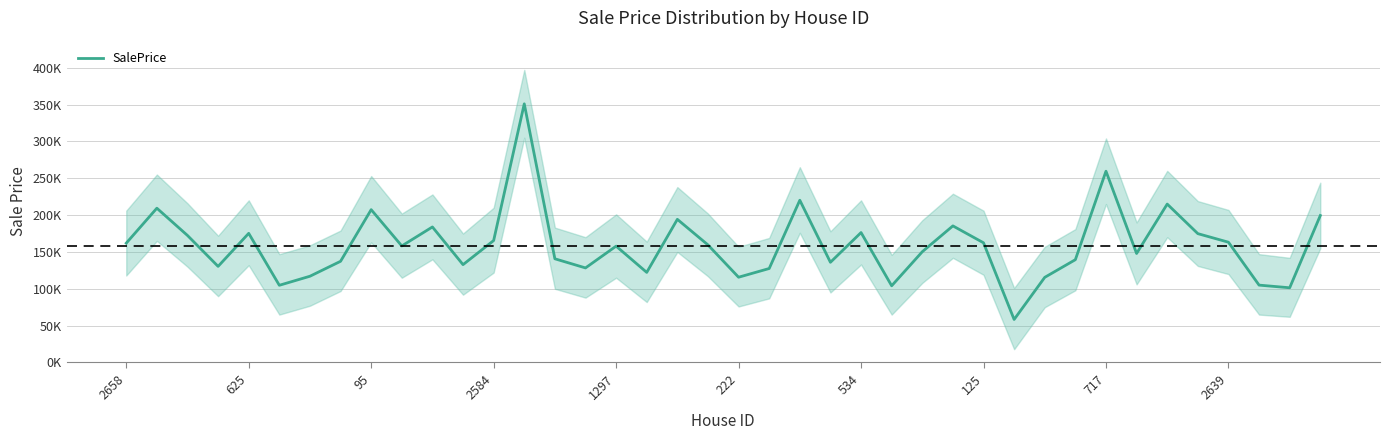

Read the value at 27.

185353.5